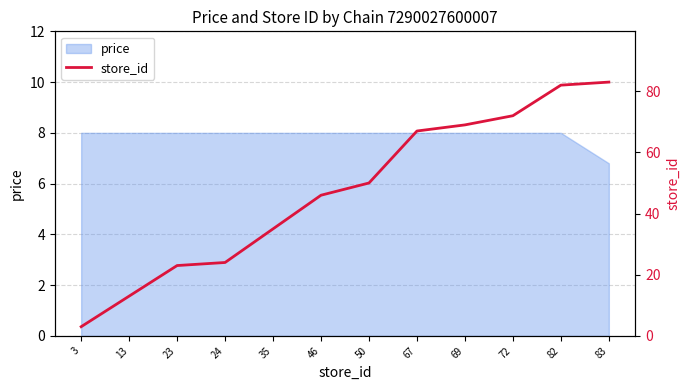

Where is the data nearest to the value 43?

46